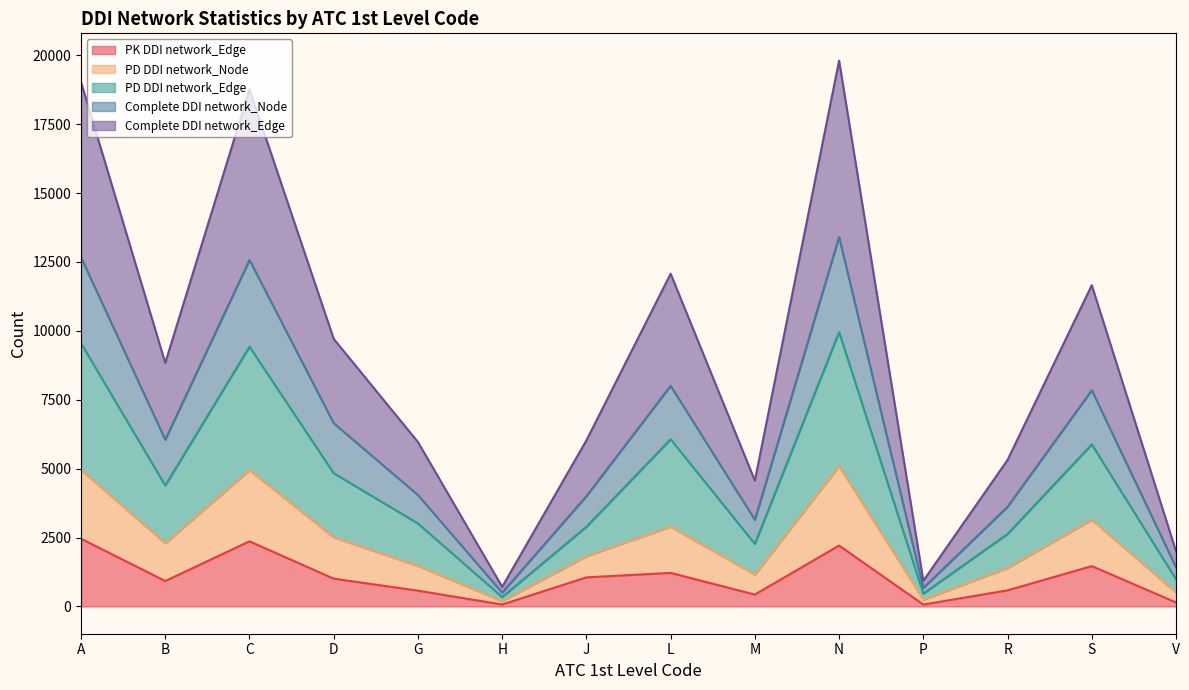

Is it true that PK DDI network_Edge equals 922 at B?

True